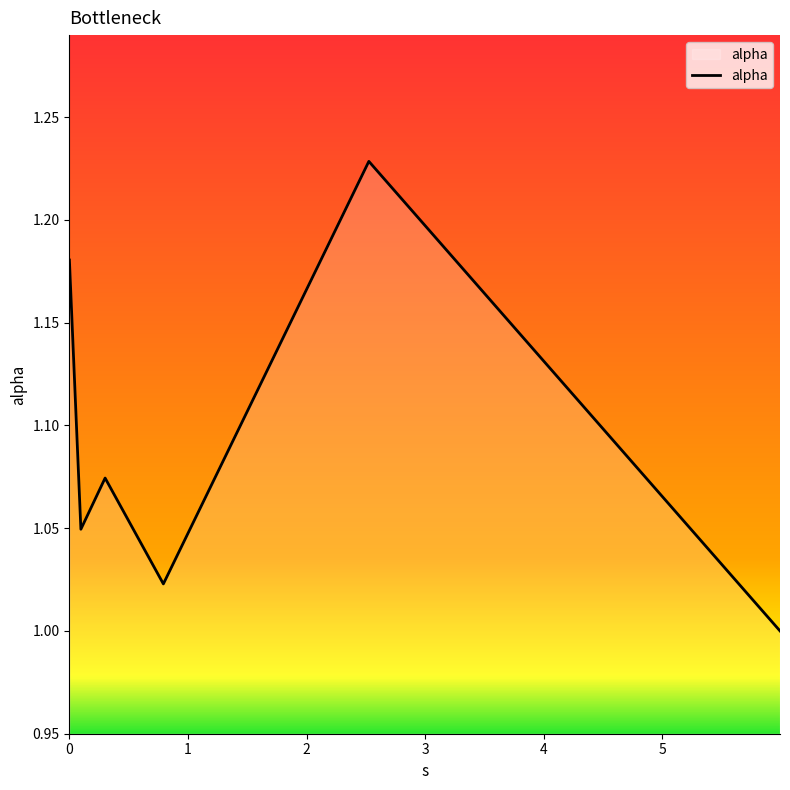

Count the number of data series in this chart.

1